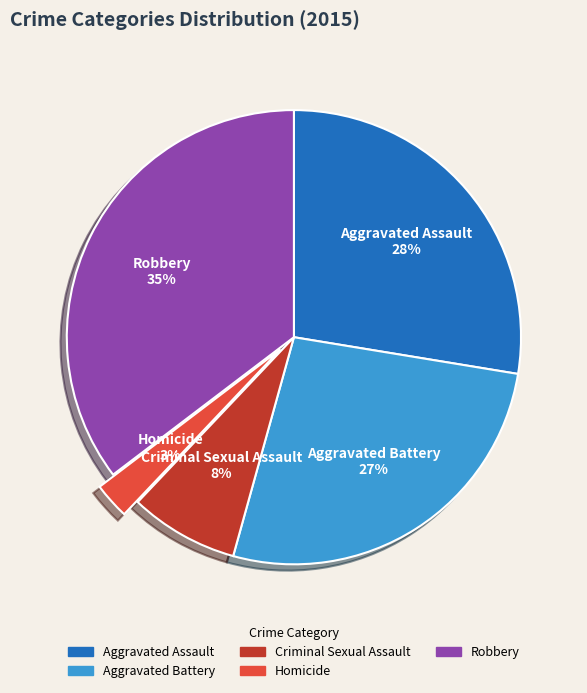

What percentage is the Aggravated Battery slice, to the nearest percent?

27%